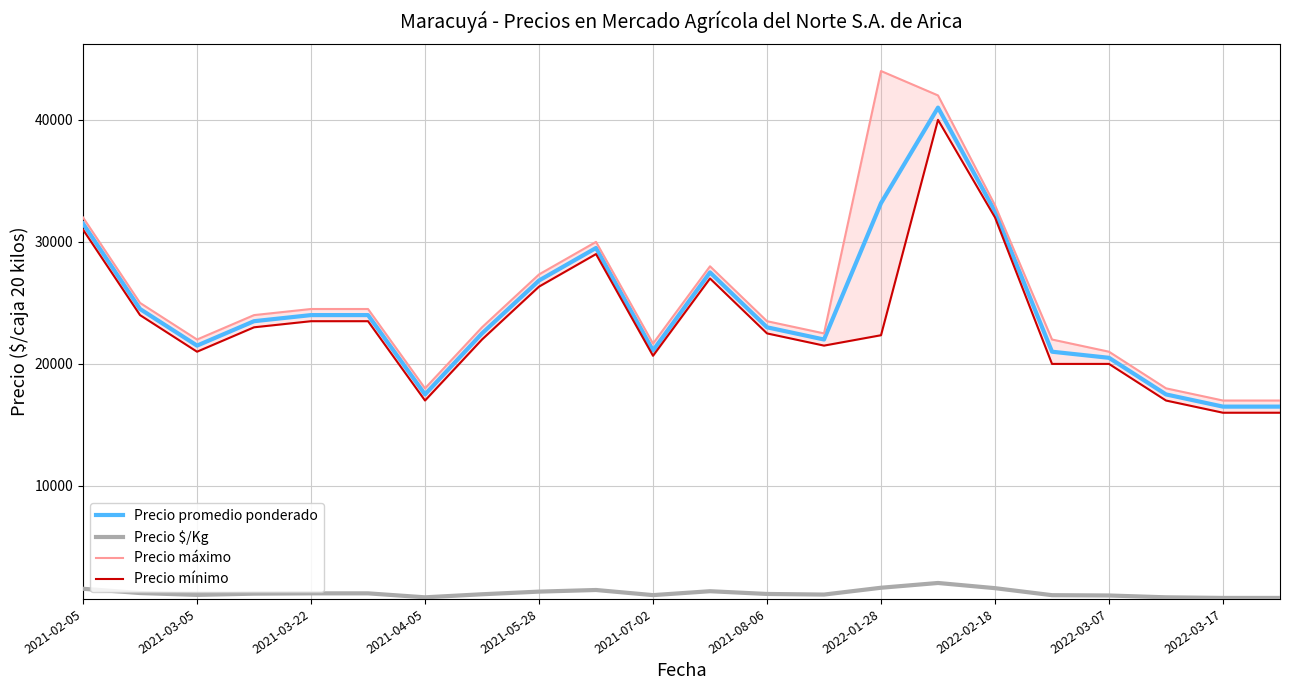

Is it true that Precio $/Kg equals 1075.0 at 2021-03-22?

True